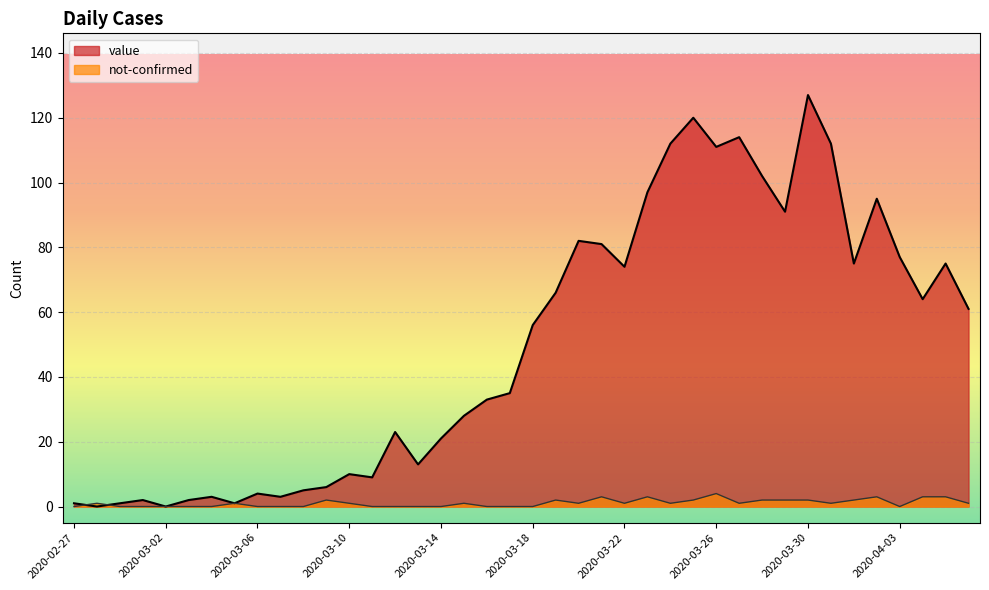

Between 2020-03-04 and 2020-03-06, which series saw the biggest shift?

value